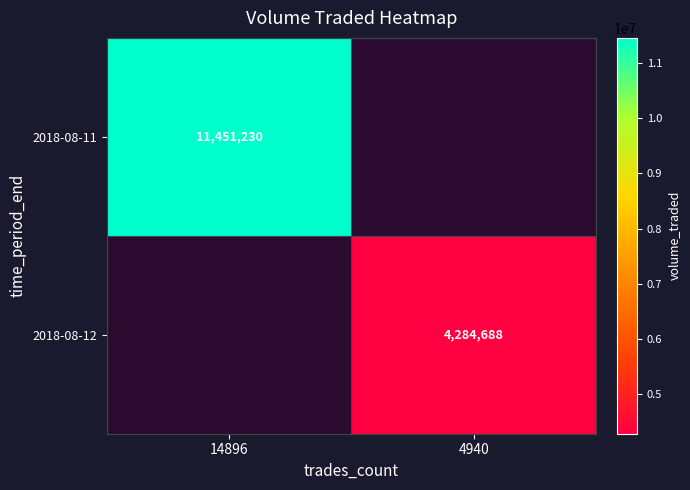

True or false: 2018-08-12 has a value of 6567667 at 4940.

False